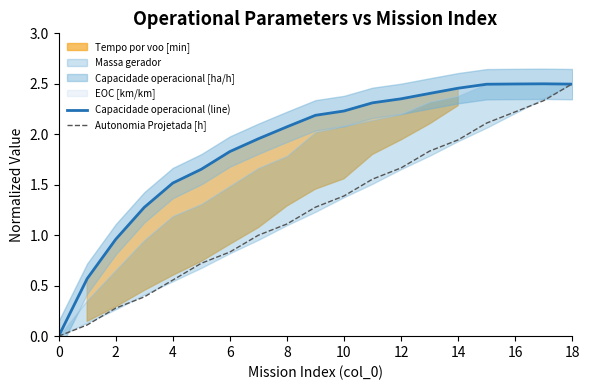

Between which two adjacent categories do Capacidade operacional (line) and Autonomia Projetada [h] first intersect?

17 and 18